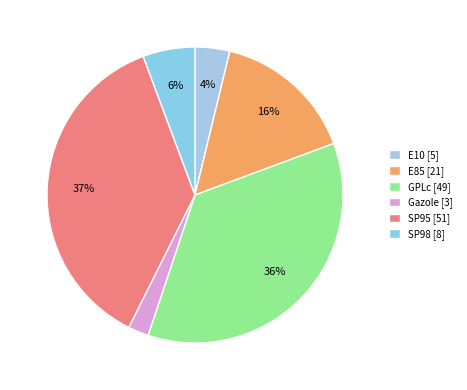

How many segments does this pie chart have?

6